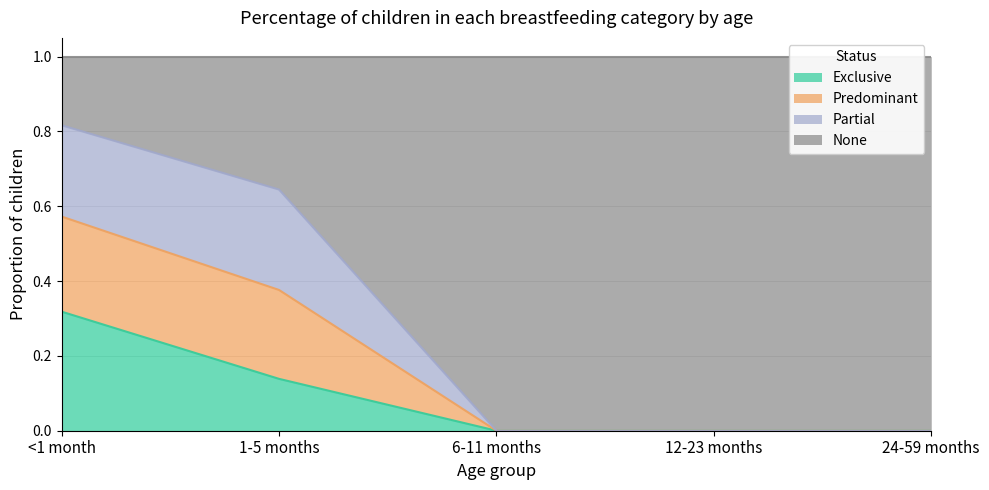

Which has a higher value, 12-23 months or 1-5 months?

1-5 months